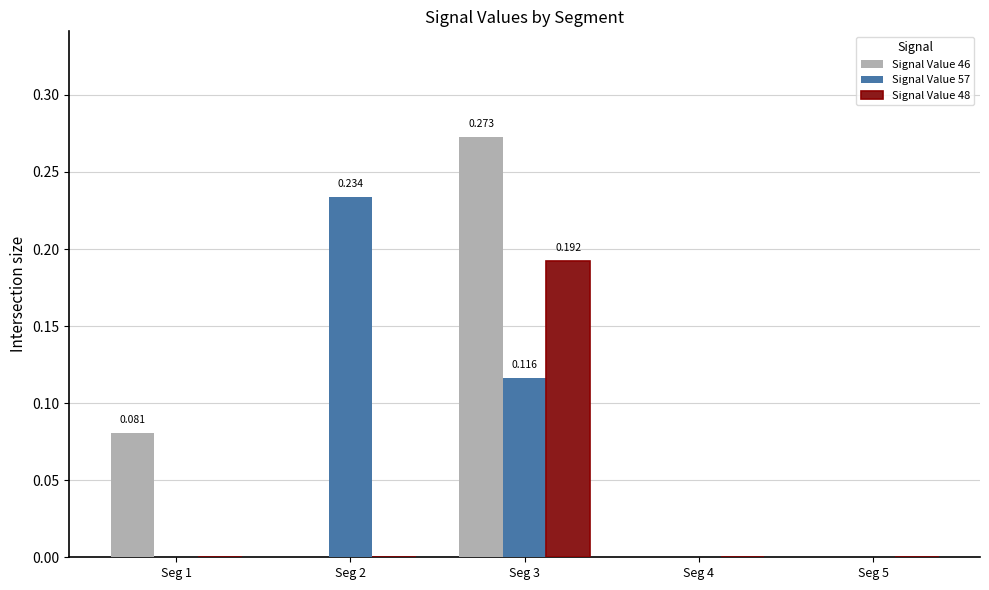

Reading left to right, what are all the values shown in this chart?

Signal Value 46: Seg 1=0.1	Seg 2=0.0	Seg 3=0.3	Seg 4=0.0	Seg 5=0.0
Signal Value 57: Seg 1=0.0	Seg 2=0.2	Seg 3=0.1	Seg 4=0.0	Seg 5=0.0
Signal Value 48: Seg 1=0.0	Seg 2=0.0	Seg 3=0.2	Seg 4=0.0	Seg 5=0.0